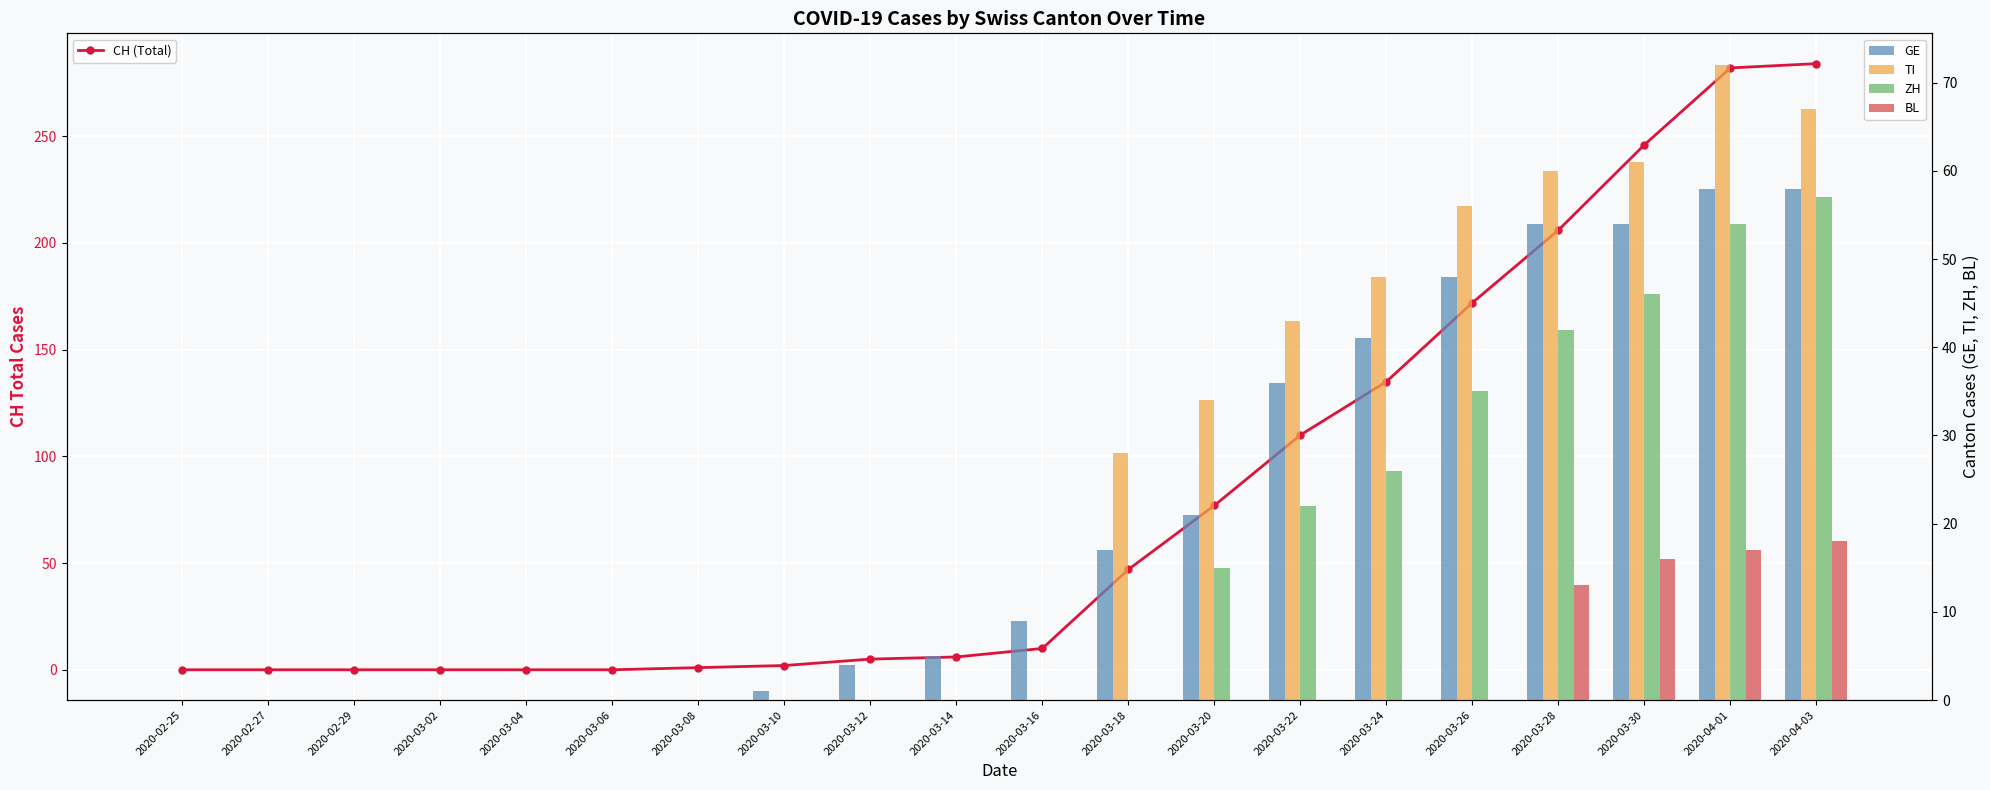

The BL series shows 0 at 2020-03-04. True or false?

True